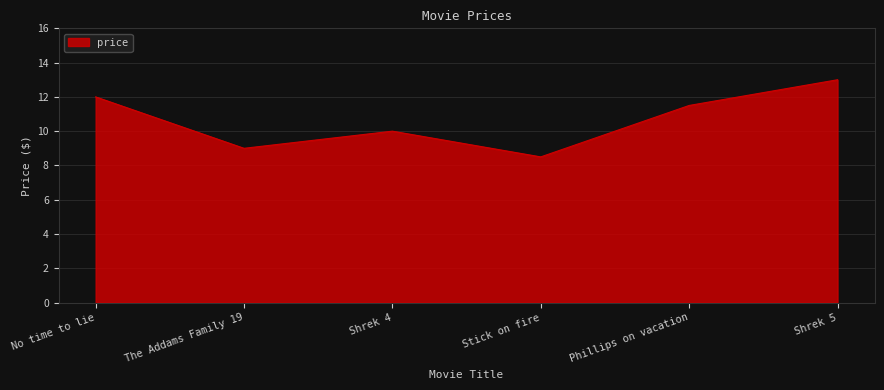

At which label is the value closest to 10?

Shrek 4